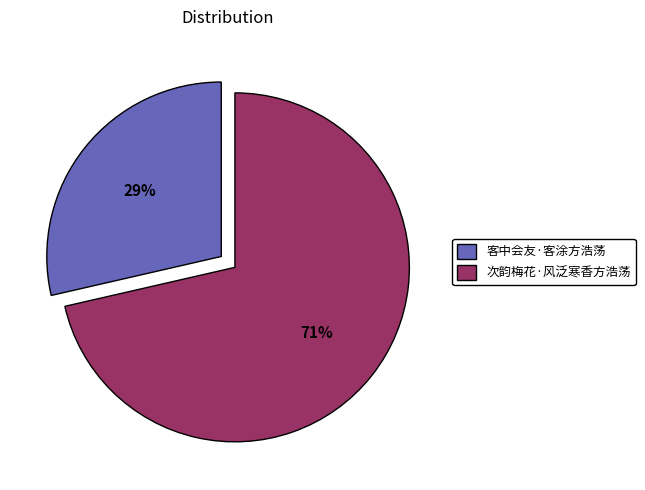

Which slice represents more than half of the pie?

次韵梅花·风泛寒香方浩荡